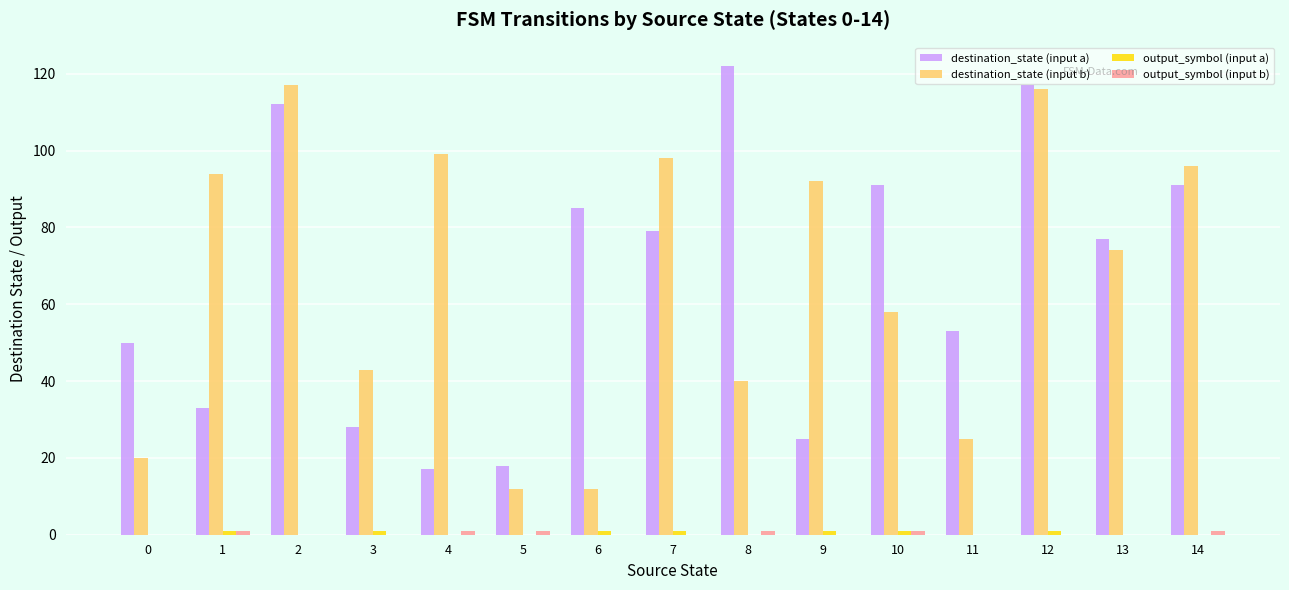

Between 1 and 11, which series saw the biggest shift?

destination_state (input b)